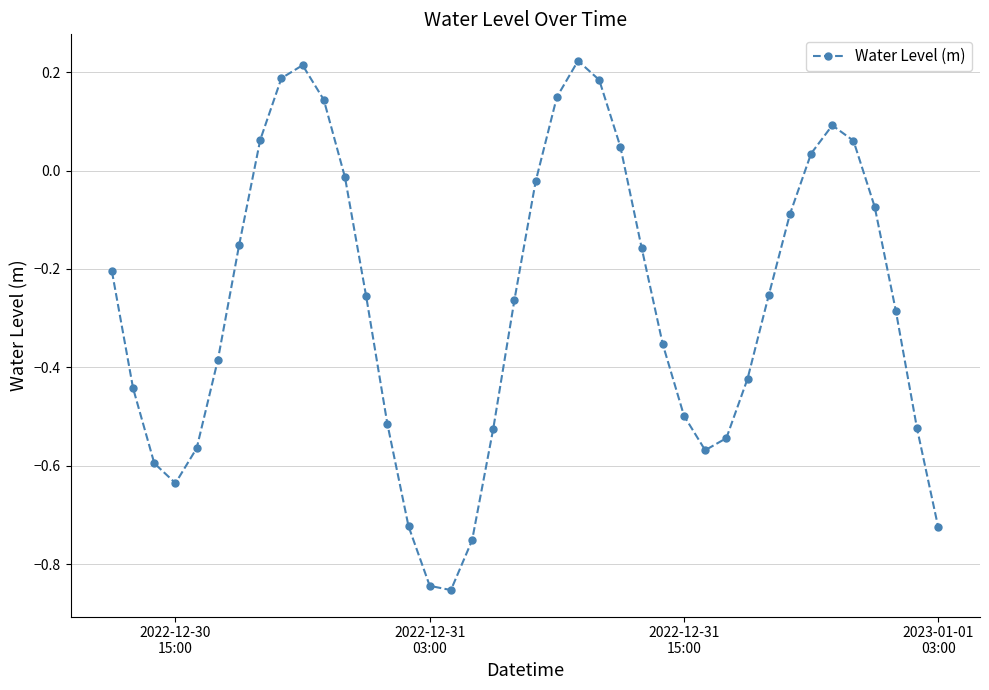

How many points are higher than both their immediate neighbors (excluding endpoints)?

3